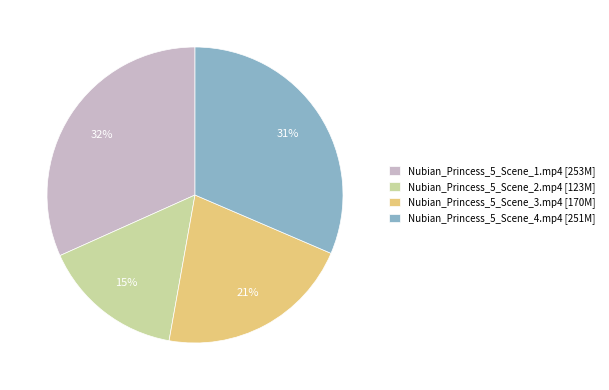

Is it true that Nubian_Princess_5_Scene_2.mp4 is 3% of the pie?

False